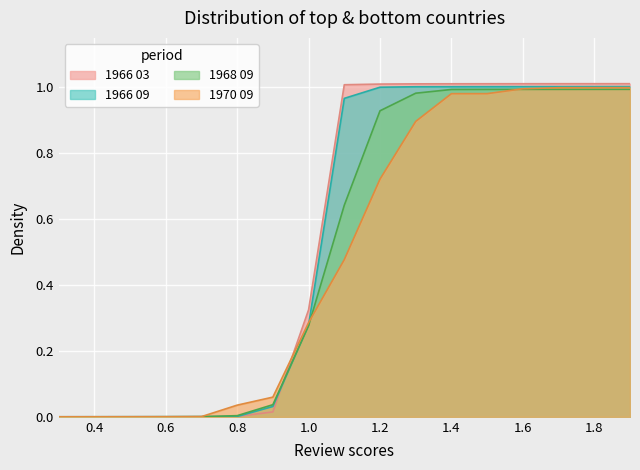

At which label is 1966 09 closest to 0?

0.3